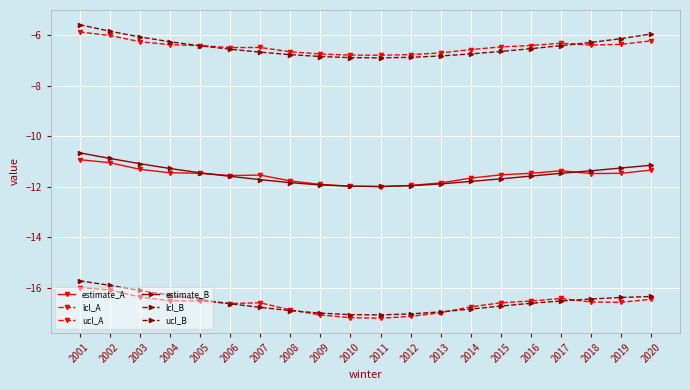

Reading left to right, list all the values displayed in this chart.

estimate_A: 2001=-10.9	2002=-11.1	2003=-11.3	2004=-11.4	2005=-11.5	2006=-11.6	2007=-11.5	2008=-11.8	2009=-11.9	2010=-12.0	2011=-12.0	2012=-11.9	2013=-11.8	2014=-11.7	2015=-11.5	2016=-11.5	2017=-11.4	2018=-11.5	2019=-11.5	2020=-11.3
lcl_A: 2001=-16.0	2002=-16.1	2003=-16.4	2004=-16.5	2005=-16.5	2006=-16.6	2007=-16.6	2008=-16.9	2009=-17.1	2010=-17.2	2011=-17.2	2012=-17.1	2013=-17.0	2014=-16.8	2015=-16.6	2016=-16.5	2017=-16.4	2018=-16.6	2019=-16.6	2020=-16.4
ucl_A: 2001=-5.9	2002=-6.0	2003=-6.3	2004=-6.4	2005=-6.4	2006=-6.5	2007=-6.5	2008=-6.7	2009=-6.8	2010=-6.8	2011=-6.8	2012=-6.8	2013=-6.7	2014=-6.6	2015=-6.5	2016=-6.4	2017=-6.3	2018=-6.4	2019=-6.4	2020=-6.2
estimate_B: 2001=-10.7	2002=-10.9	2003=-11.1	2004=-11.3	2005=-11.4	2006=-11.6	2007=-11.7	2008=-11.8	2009=-11.9	2010=-12.0	2011=-12.0	2012=-12.0	2013=-11.9	2014=-11.8	2015=-11.7	2016=-11.6	2017=-11.5	2018=-11.4	2019=-11.3	2020=-11.2
lcl_B: 2001=-15.7	2002=-15.9	2003=-16.1	2004=-16.3	2005=-16.5	2006=-16.6	2007=-16.8	2008=-16.9	2009=-17.0	2010=-17.1	2011=-17.1	2012=-17.0	2013=-16.9	2014=-16.8	2015=-16.7	2016=-16.6	2017=-16.5	2018=-16.4	2019=-16.4	2020=-16.3
ucl_B: 2001=-5.6	2002=-5.9	2003=-6.1	2004=-6.3	2005=-6.4	2006=-6.6	2007=-6.7	2008=-6.8	2009=-6.9	2010=-6.9	2011=-6.9	2012=-6.9	2013=-6.8	2014=-6.7	2015=-6.7	2016=-6.5	2017=-6.4	2018=-6.3	2019=-6.1	2020=-6.0